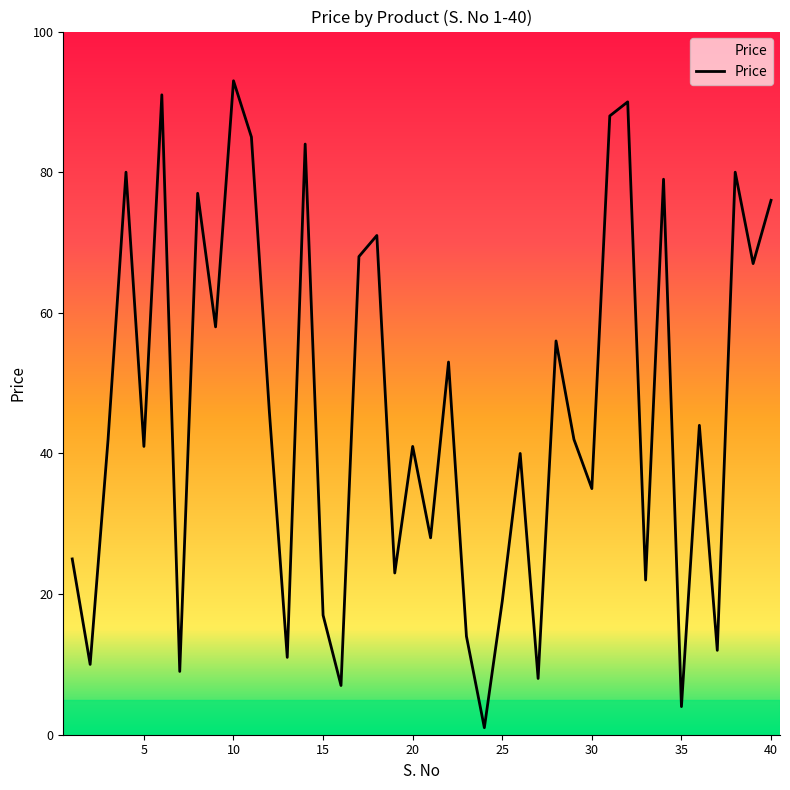

What is the difference between the maximum and minimum values?

92